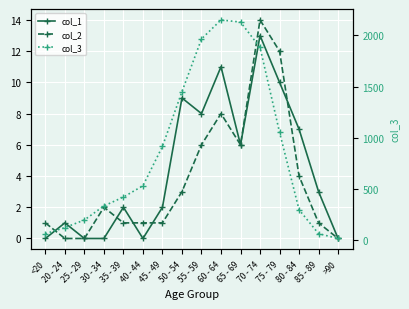

The col_2 series shows 6 at 55 - 59. True or false?

True